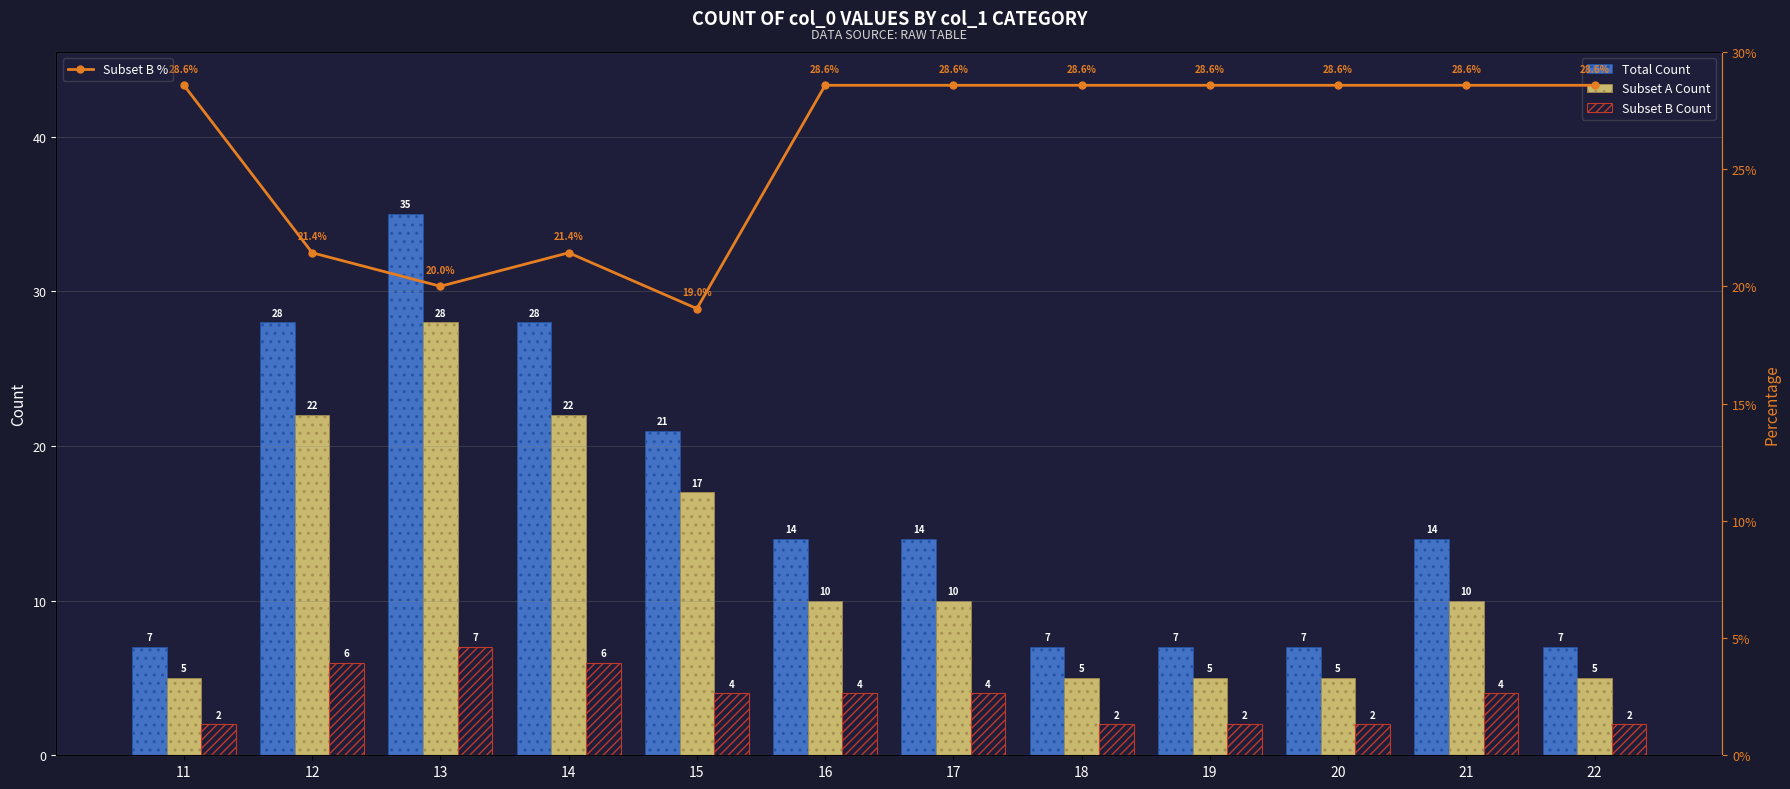

How many values in the Total Count series are below 14?

5